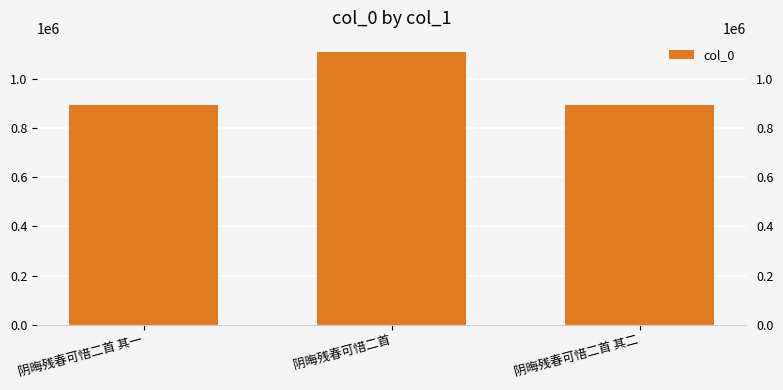

List the labels in order of value, smallest first.

阴晦残春可惜二首 其二, 阴晦残春可惜二首 其一, 阴晦残春可惜二首